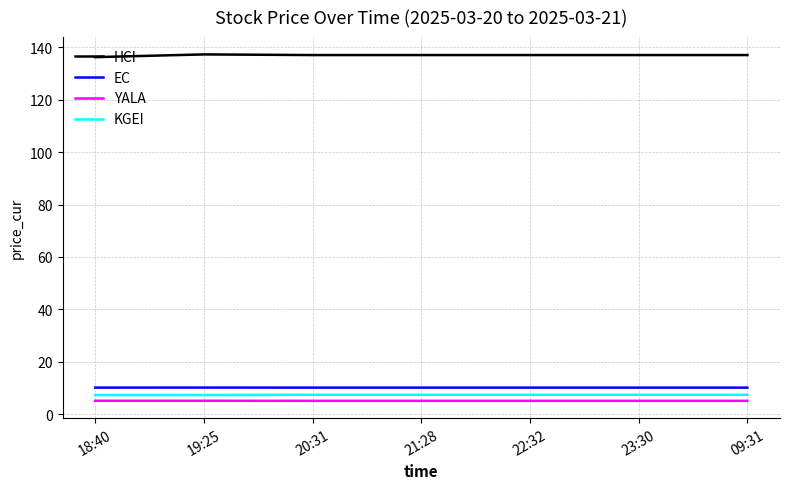

What position from the right is 20:31?

5